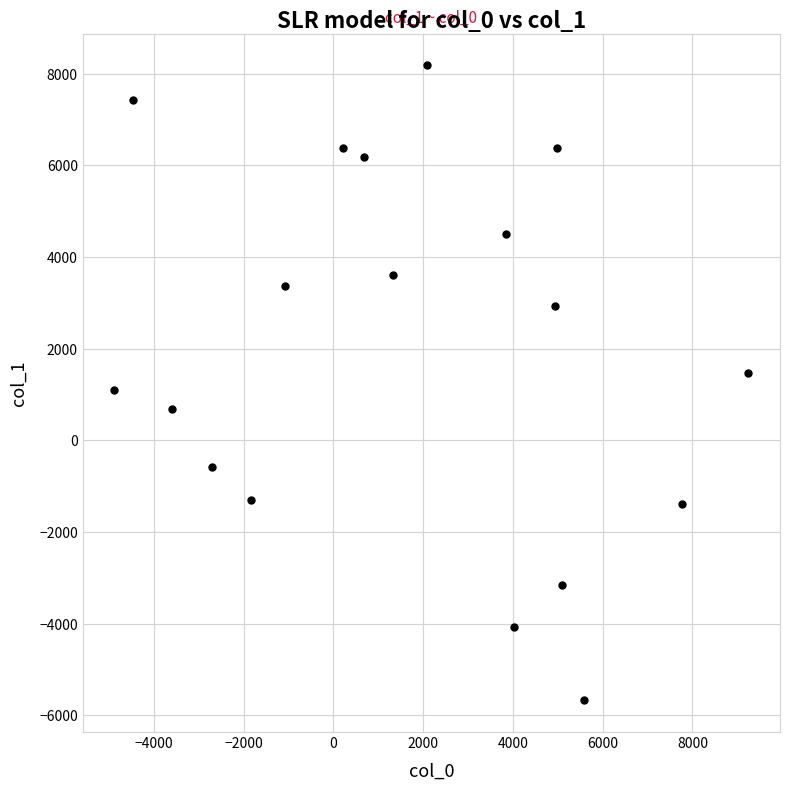

What is the range of X values (max minus min)?

14122.2